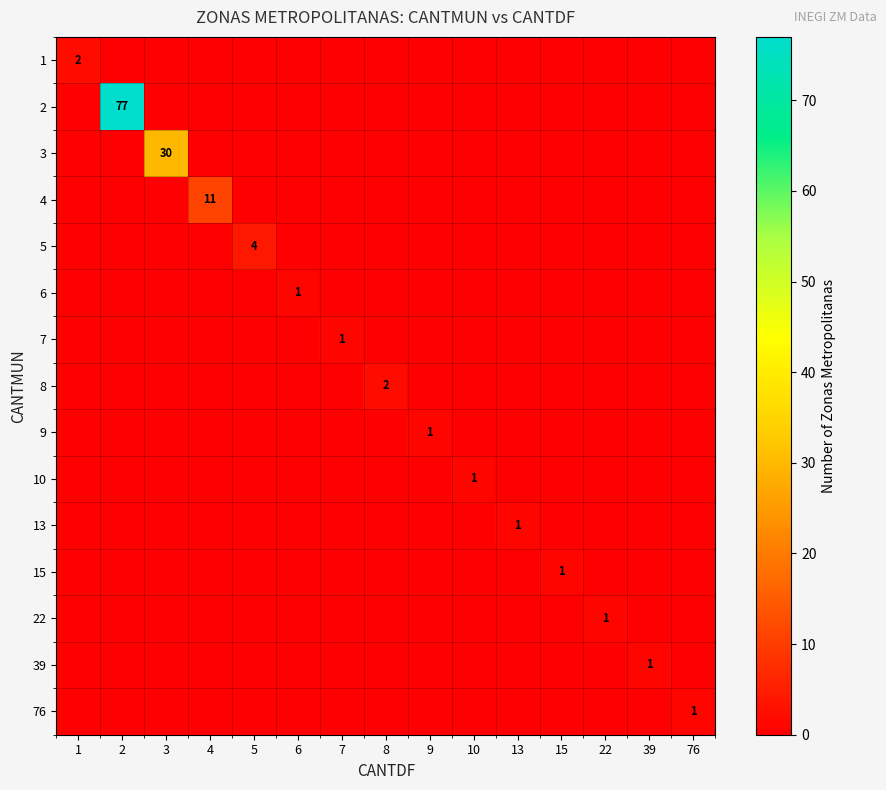

Is the value of 7 at 7 greater than the value of 2 at 2?

No